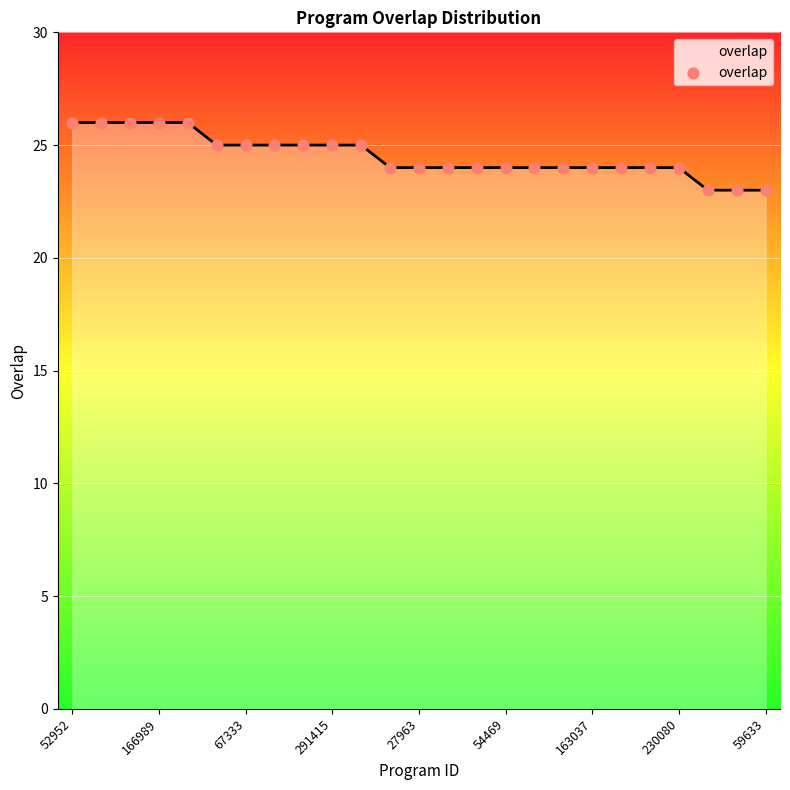

Does the chart have visible grid lines?

Yes